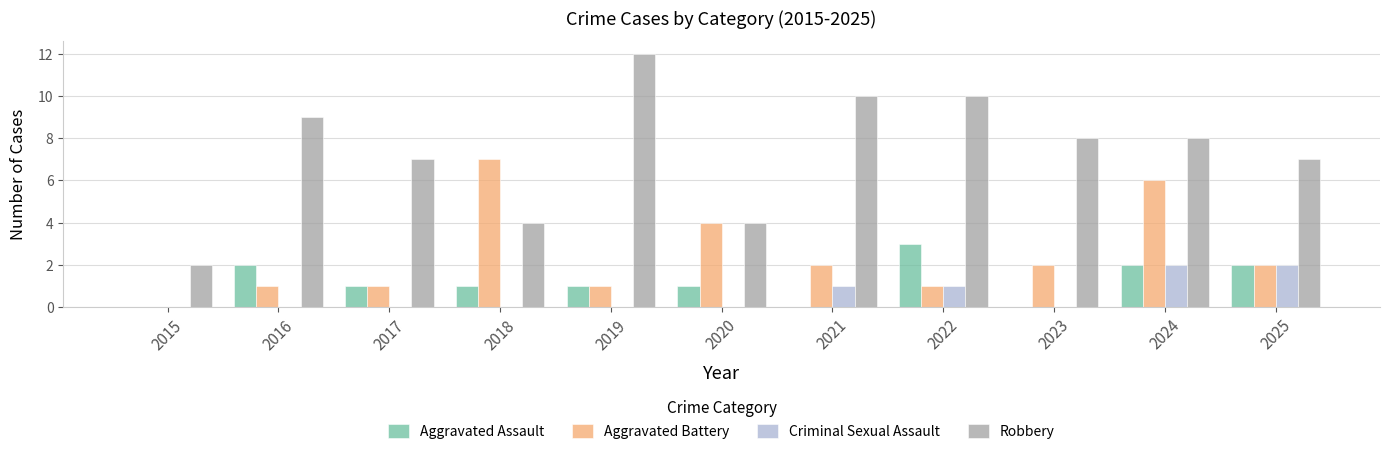

Which series has the largest range (max minus min)?

Robbery